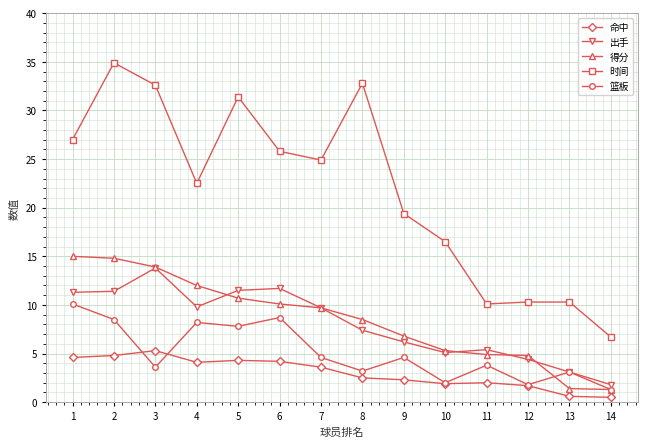

List the series in order of their peak value, lowest first.

命中, 篮板, 出手, 得分, 时间